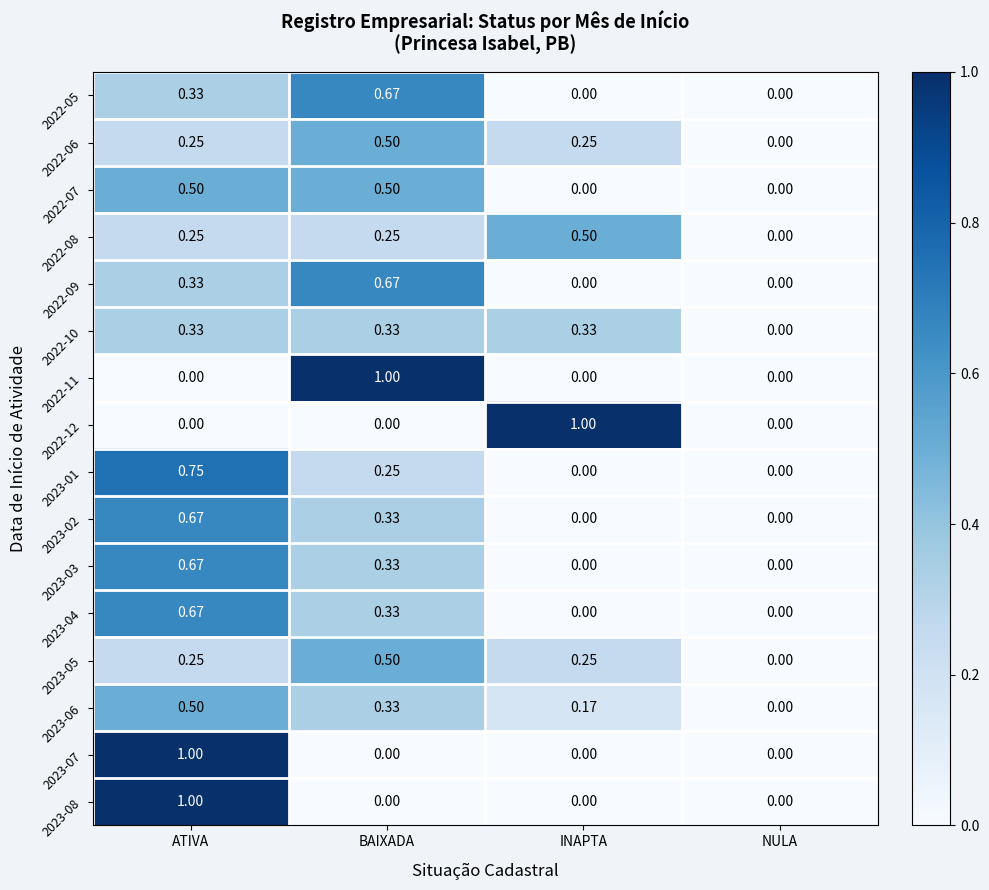

At which label does 2022-06 reach its minimum?

NULA